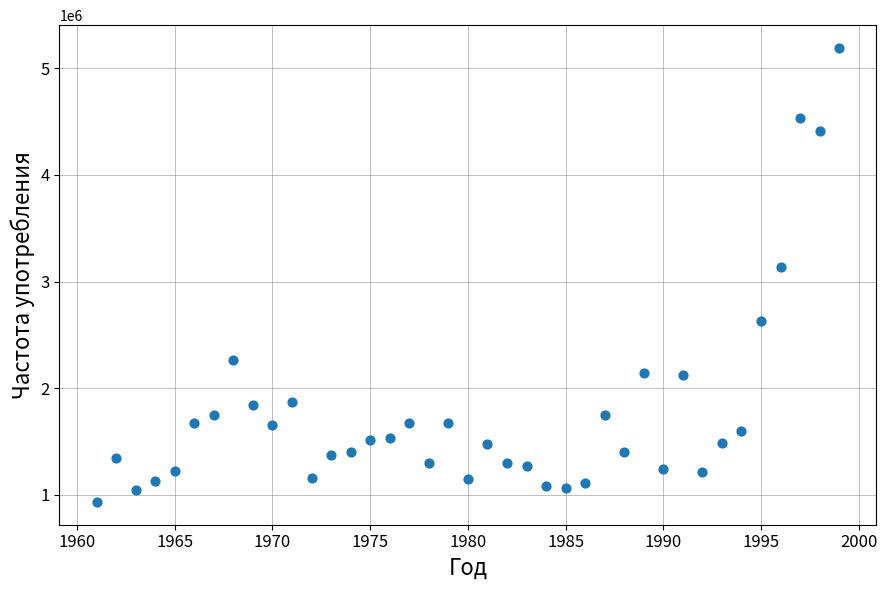

What is the range of X values (max minus min)?

38.0